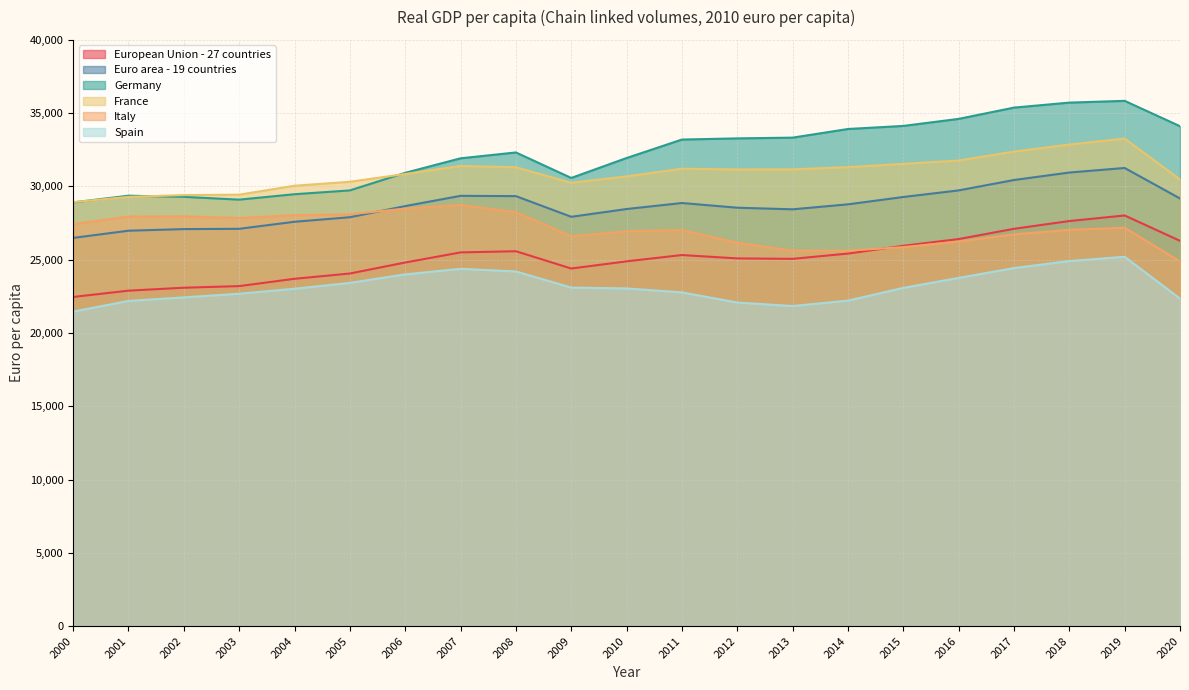

Which series has the largest total across all categories?

Germany